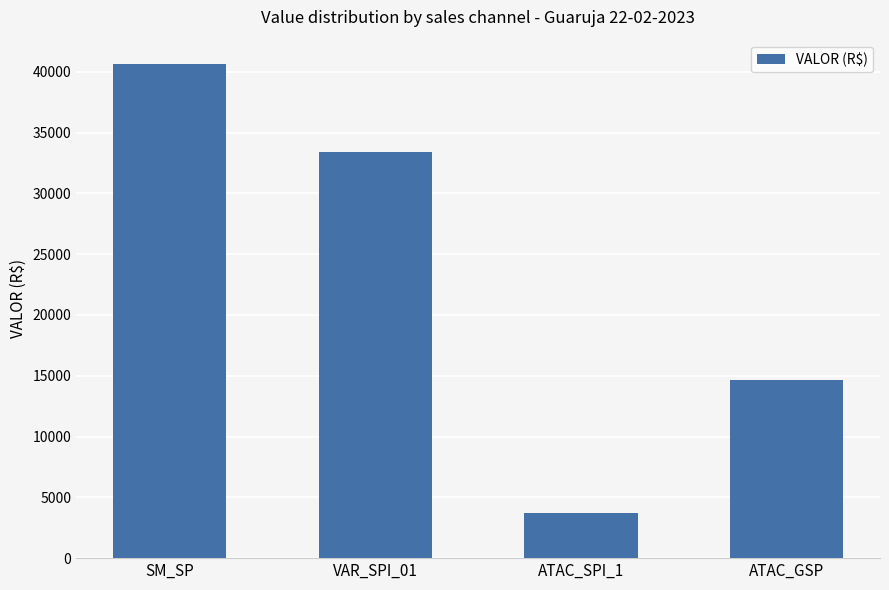

Where does the data first go above 33425?

SM_SP